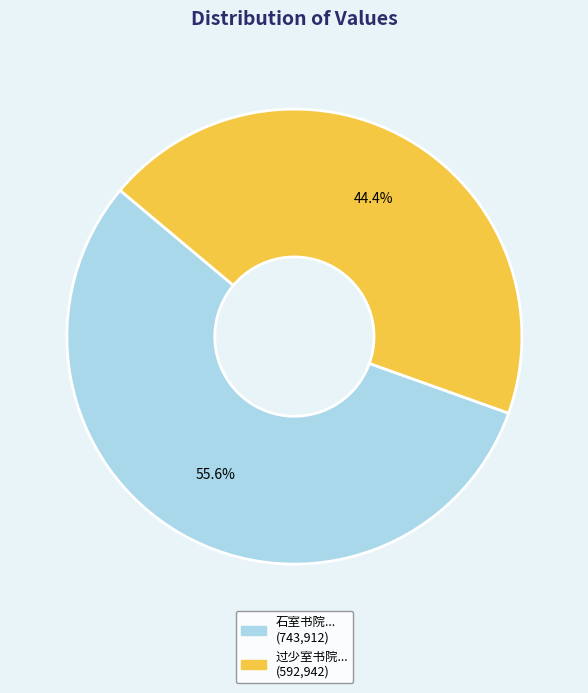

Is there any slice that represents more than half of the pie?

Yes